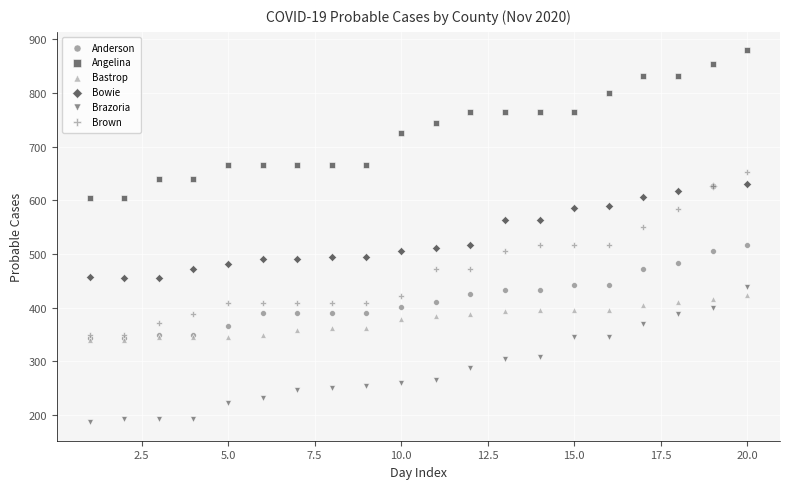

Which series has the widest spread of Y values?

Brown